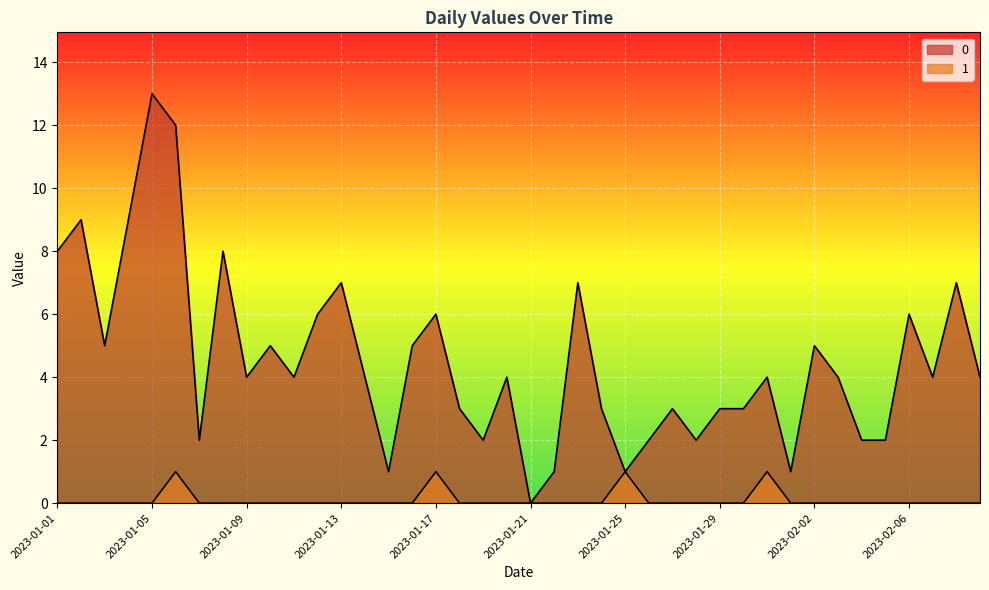

At which label does 1 reach its minimum?

2023-01-01